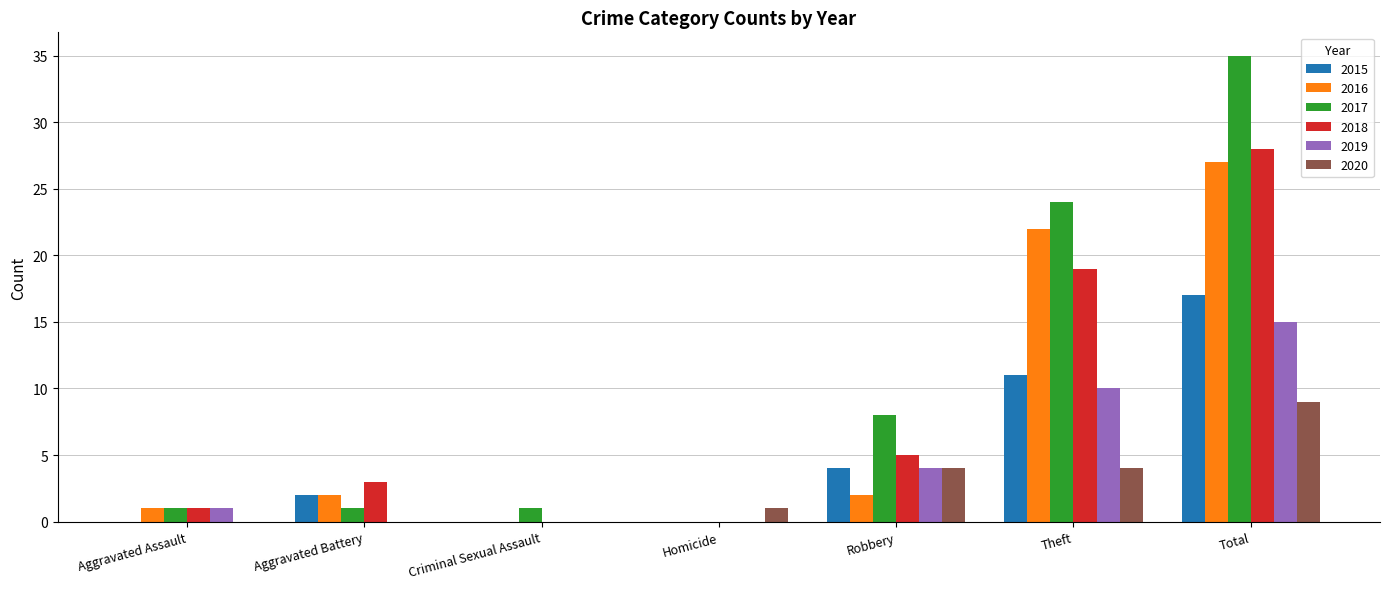

The value of 2015 at Total is 11. True or false?

False